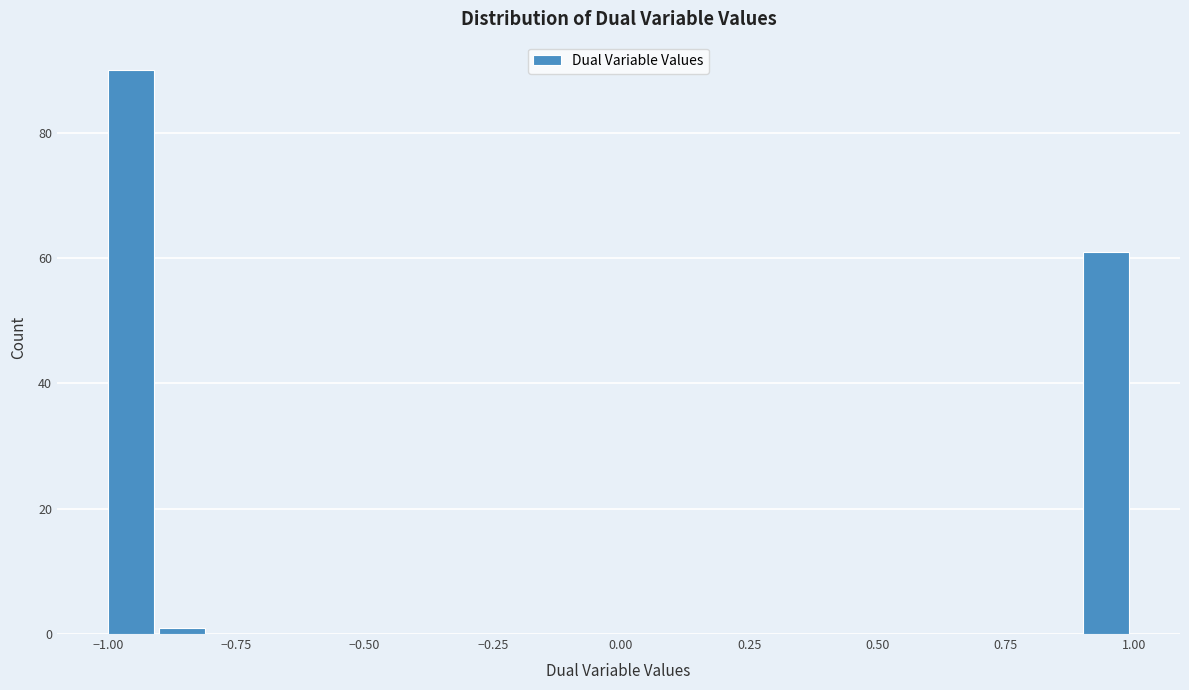

Around what value on the x-axis is the tallest bar? Give the approximate position of its centre, as read against the axis.

-0.95